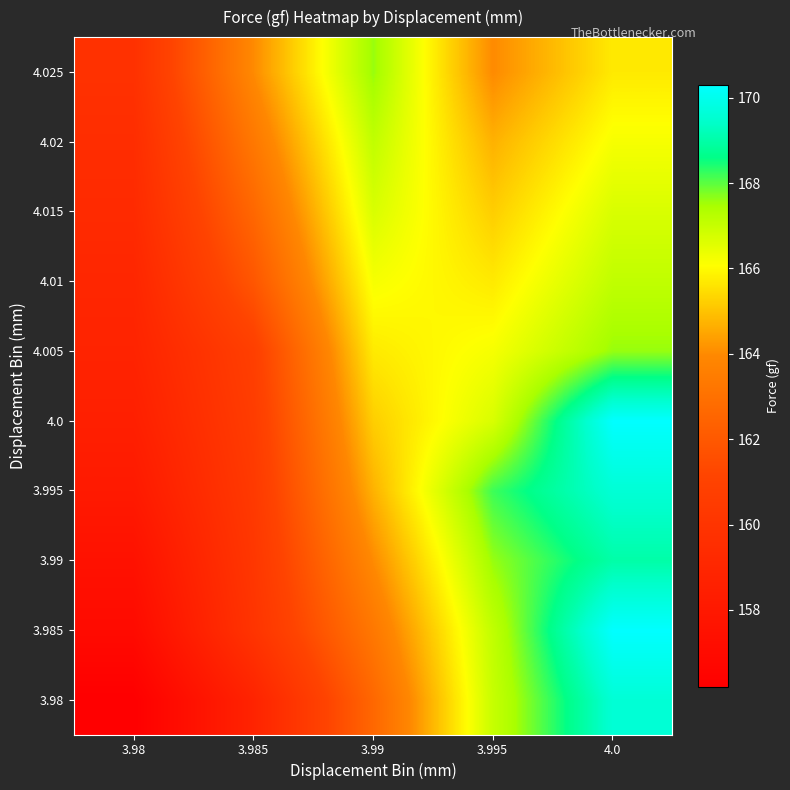

What is the total value across all series at 3.985?

1612.6